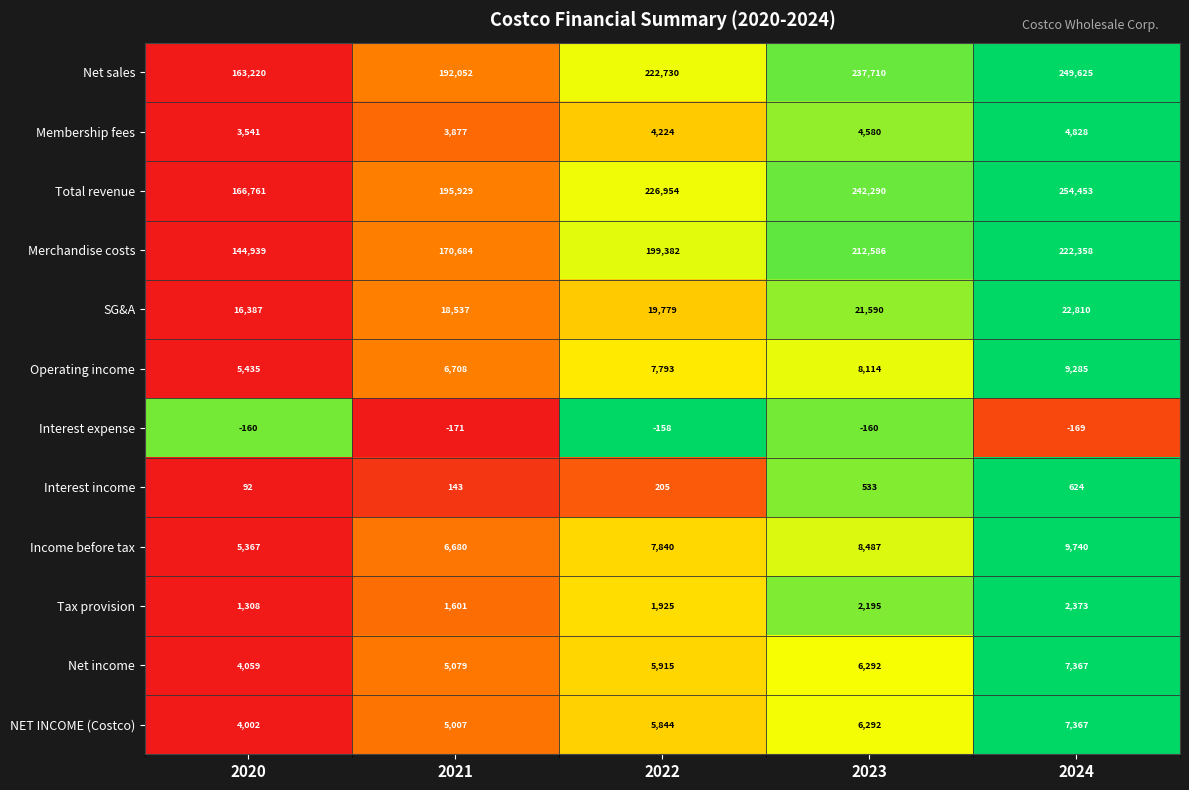

True or false: Total revenue has a value of 105516 at 2024.

False